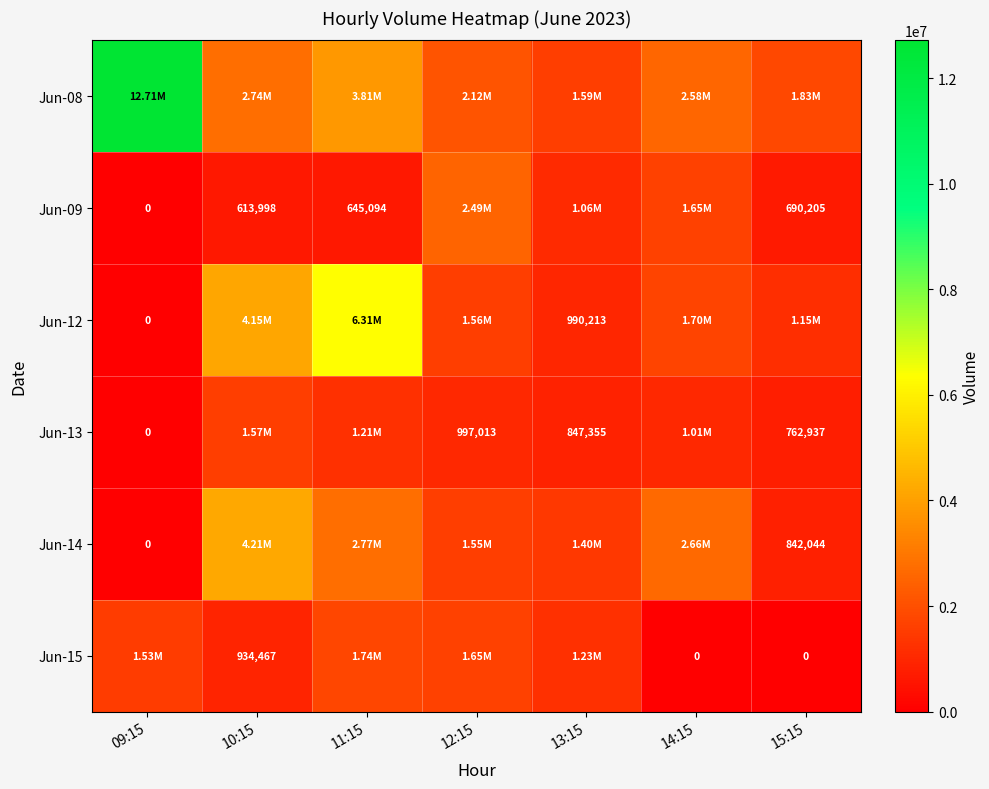

What is the difference between the Jun-09 values at 11:15 and 09:15?

645094